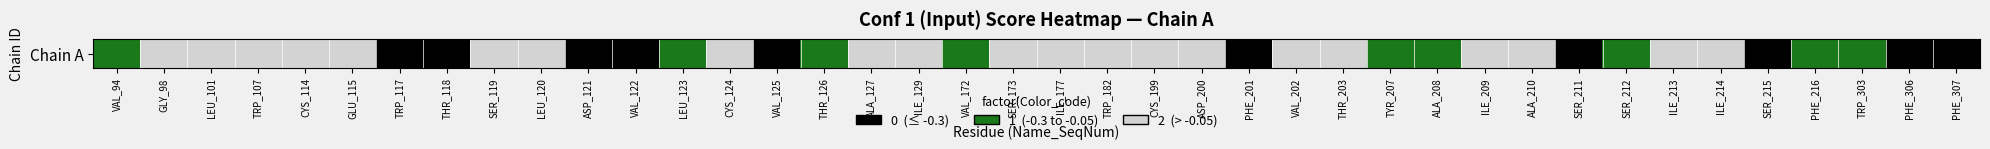

How many values are above zero?

30